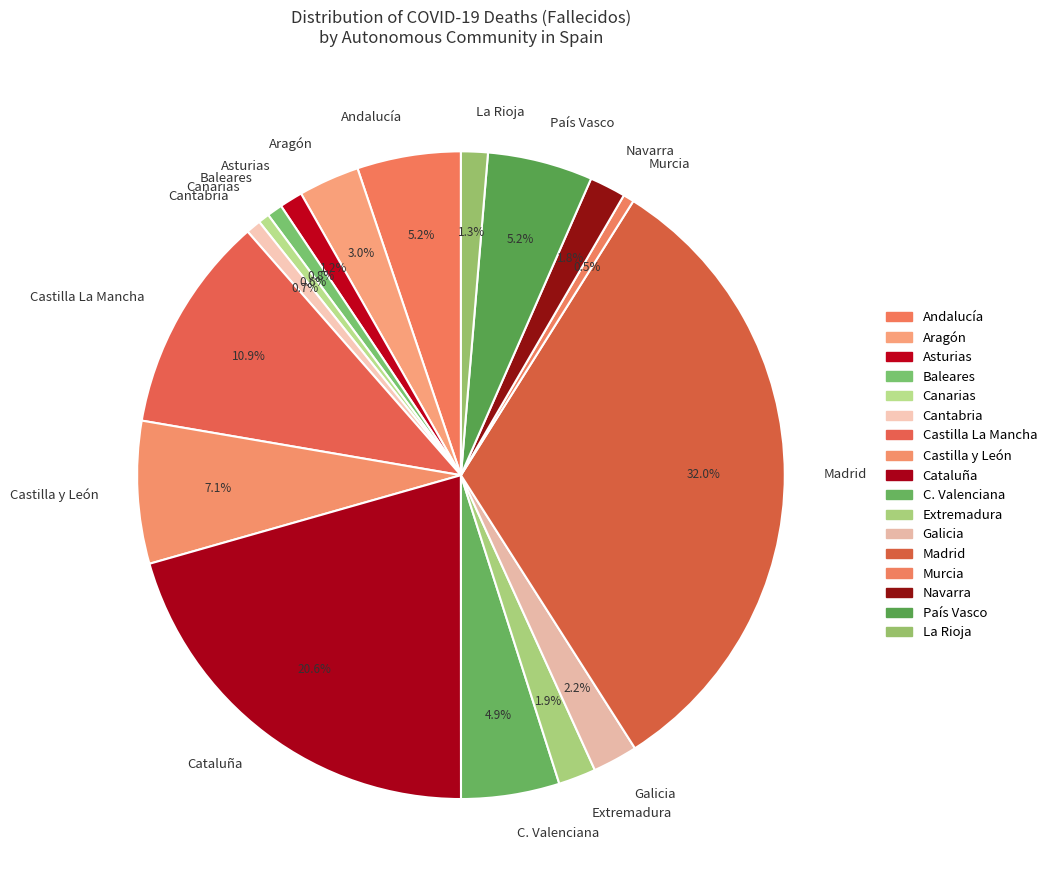

To the nearest percent, what is the average slice percentage?

6%